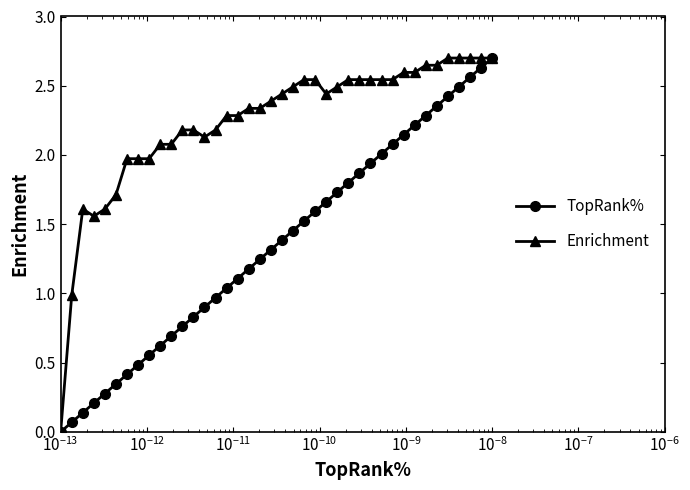

Which series has the largest total across all categories?

Enrichment